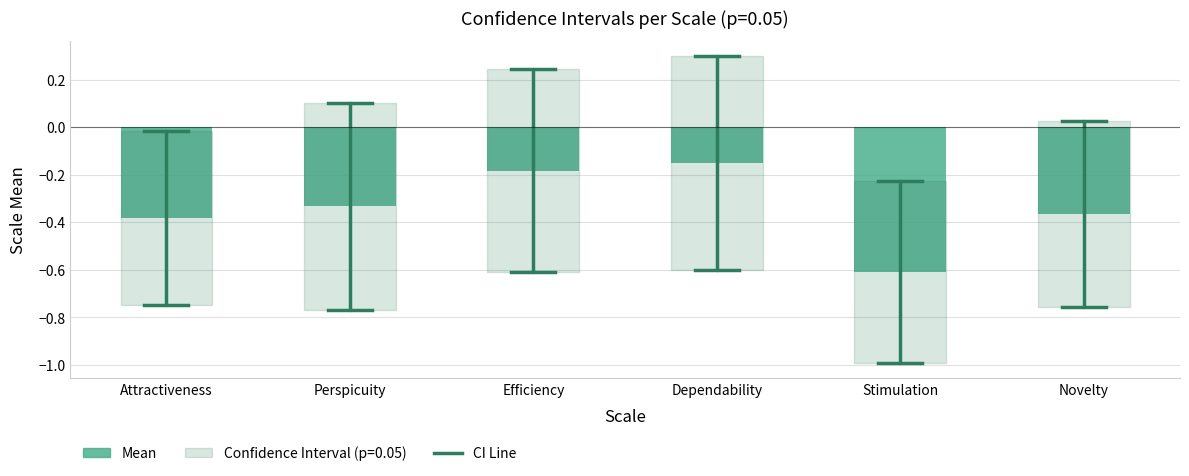

What position from the left is Perspicuity?

2